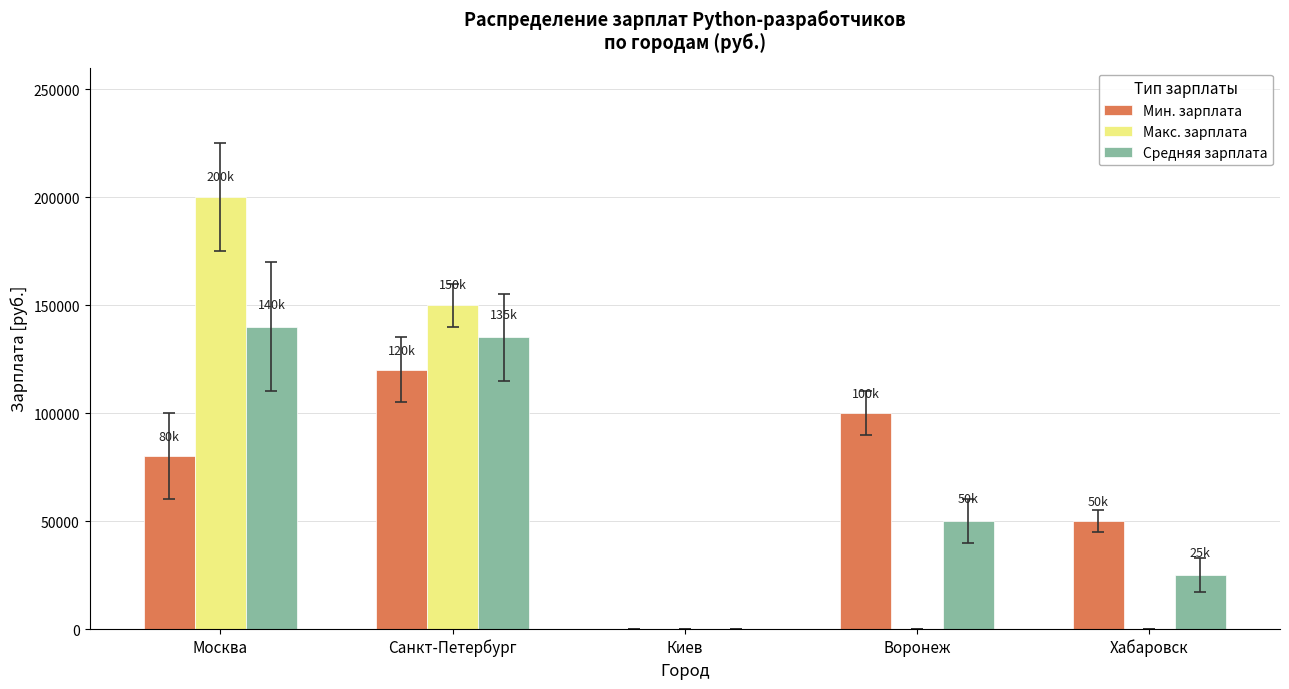

Which series has the largest range (max minus min)?

Макс. зарплата